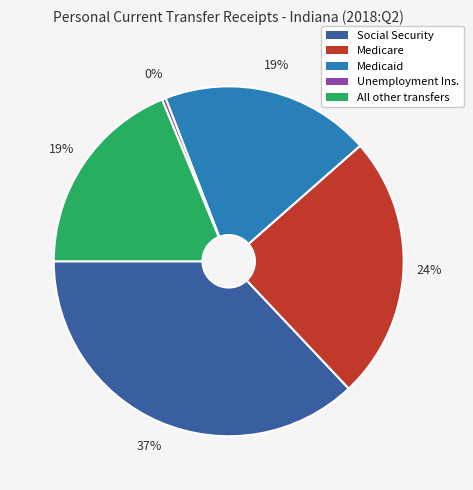

Does any single category account for the majority?

No